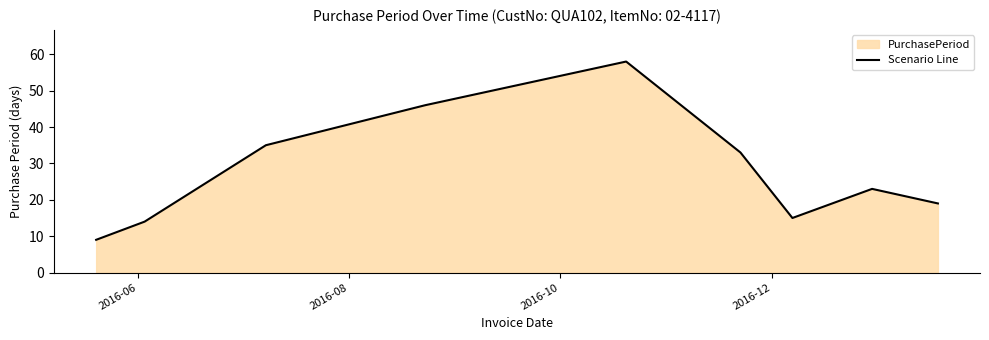

What is the smallest value displayed?

9